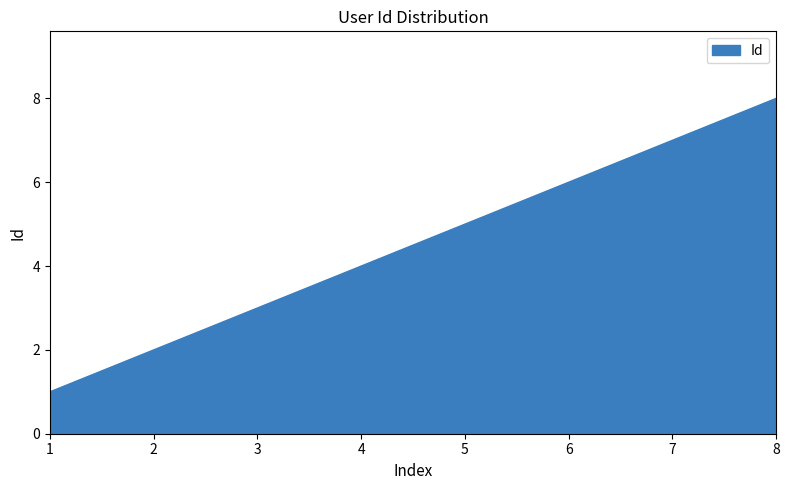

Which label corresponds to the largest value in the chart?

8